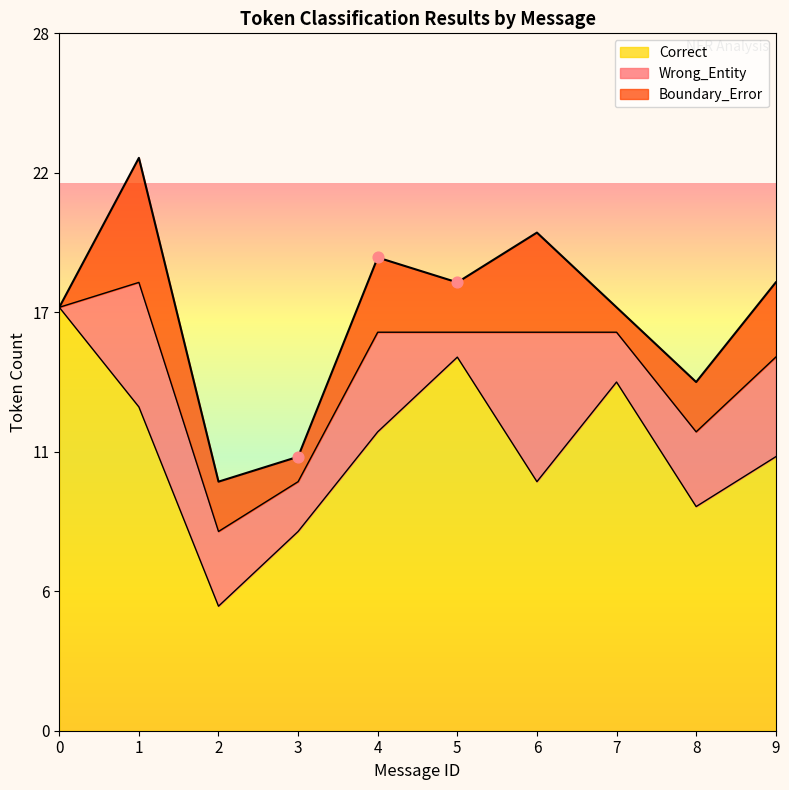

Is the value of Correct at 8 greater than the value of Wrong_Entity at 8?

Yes